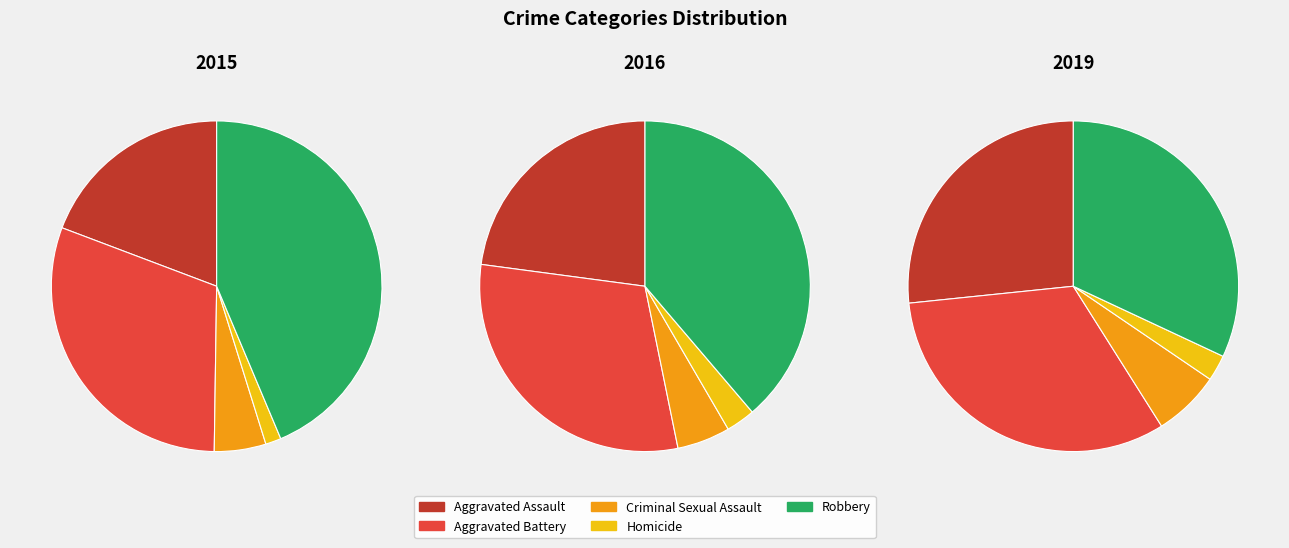

What is the spread (max minus min) of values at Aggravated Battery?

38